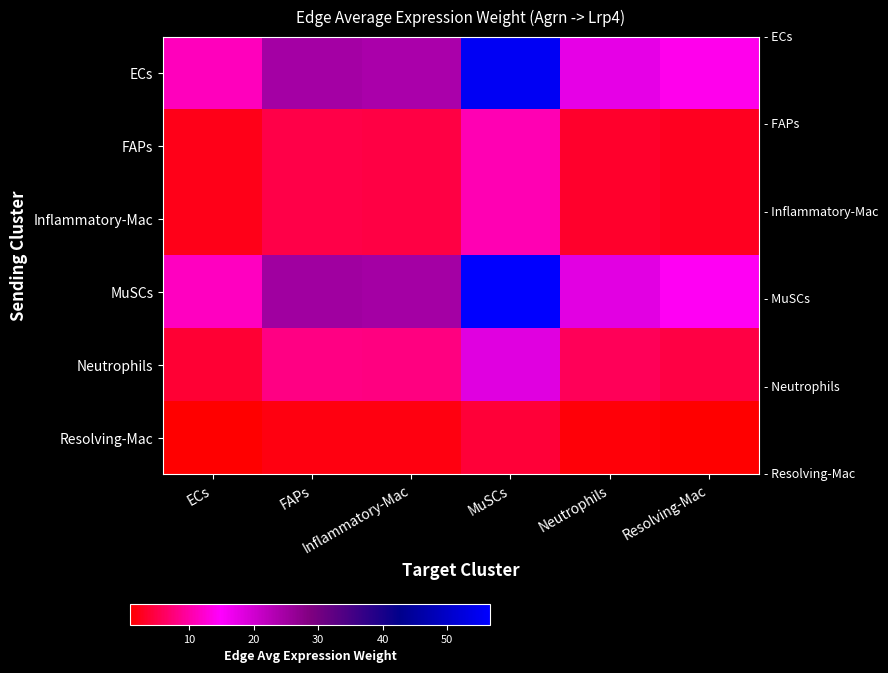

Which series has the widest spread of values?

MuSCs